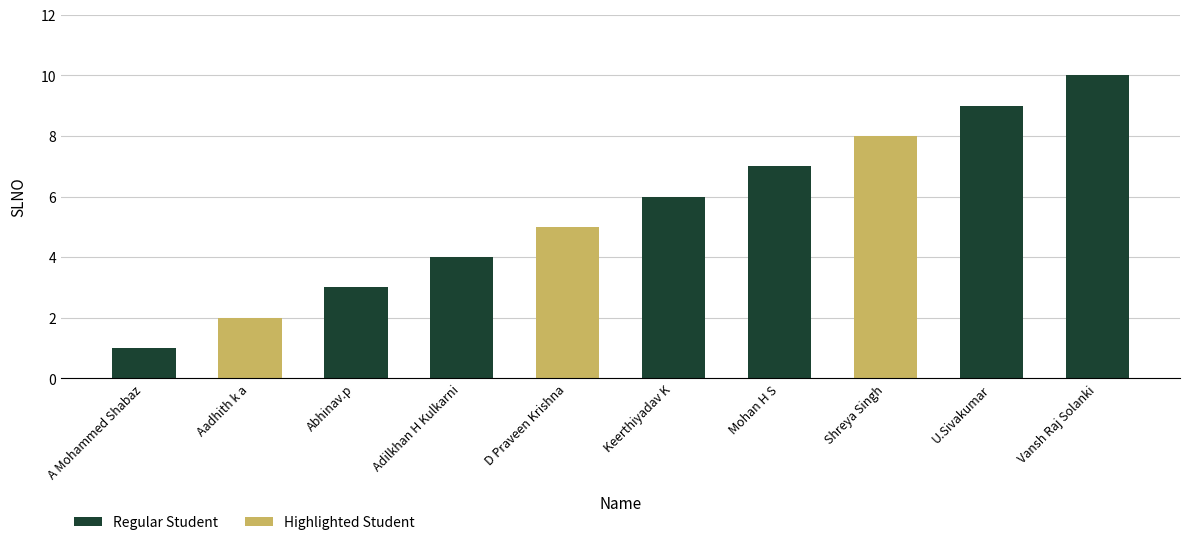

Reading left to right, what are all the values shown in this chart?

A Mohammed Shabaz=1	Aadhith k a=2	Abhinav.p=3	Adilkhan H Kulkarni=4	D Praveen Krishna=5	Keerthiyadav K=6	Mohan H S=7	Shreya Singh=8	U.Sivakumar=9	Vansh Raj Solanki=10